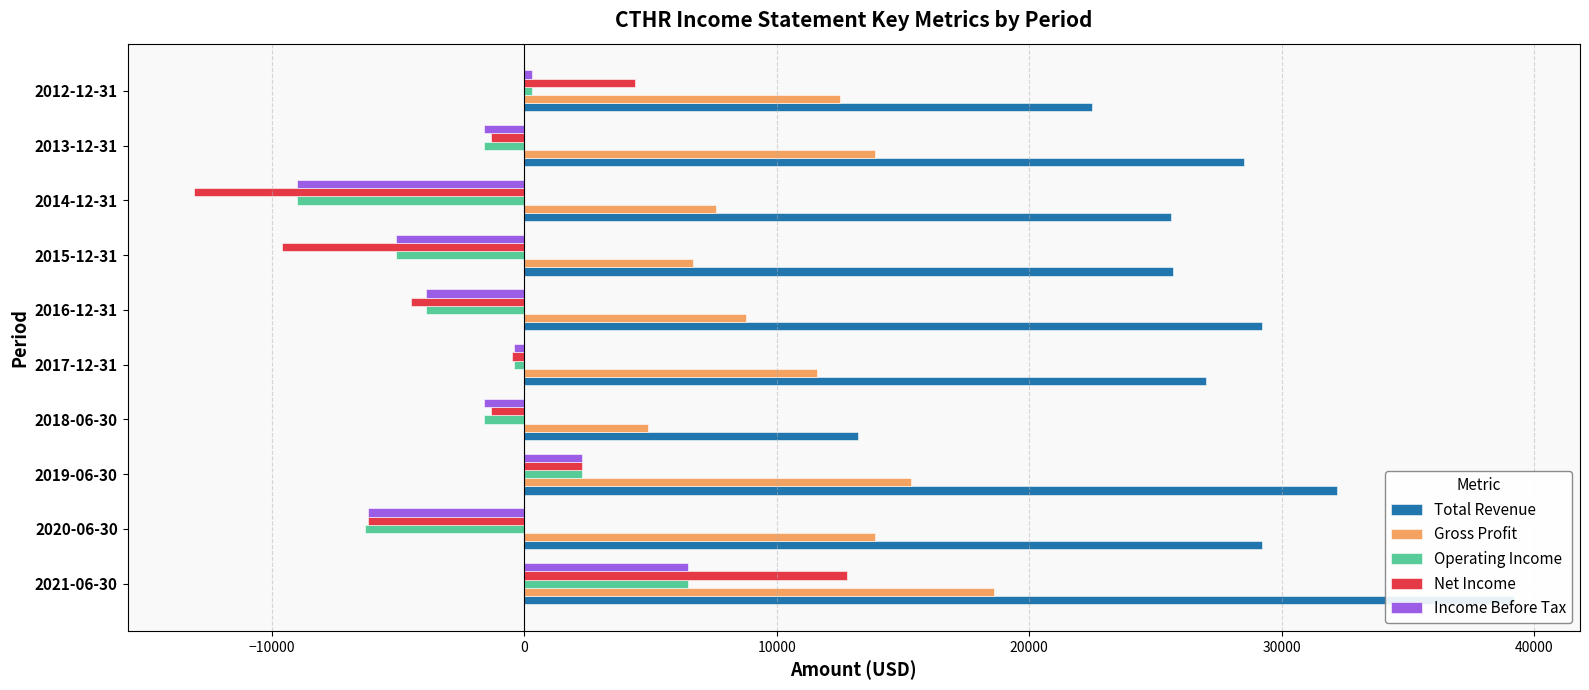

True or false: Income Before Tax has a value of -9000 at 2014-12-31.

True